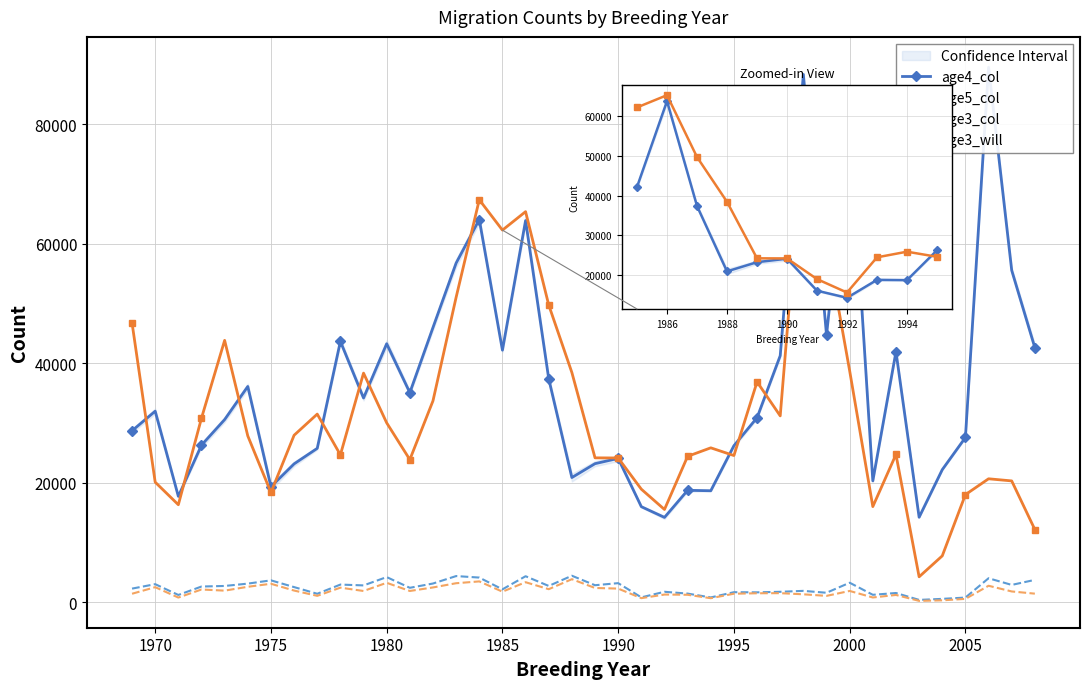

What is the spread (max minus min) of values at 2007?

53767